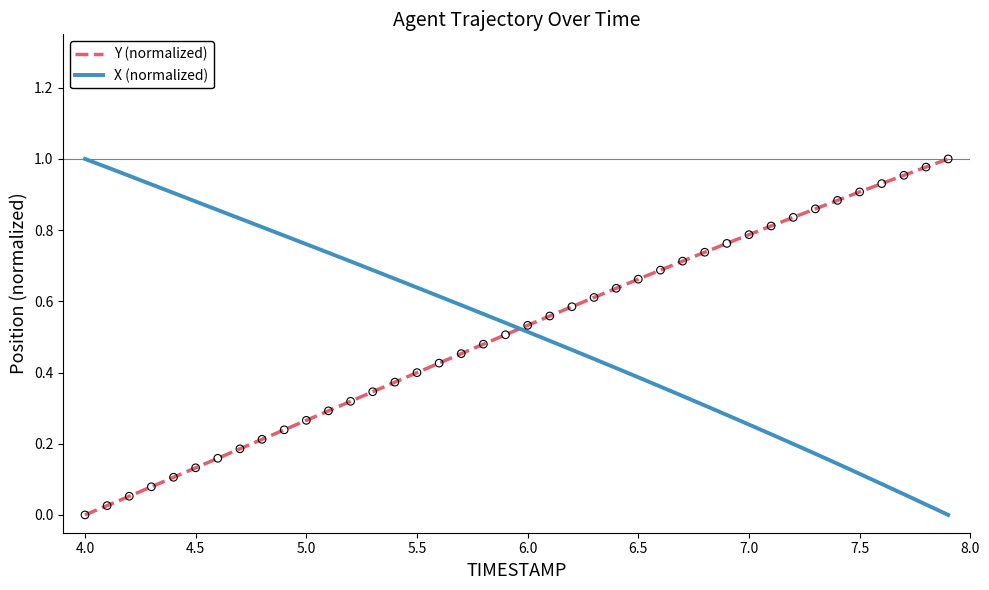

At how many categories does at least one series exceed 0?

40